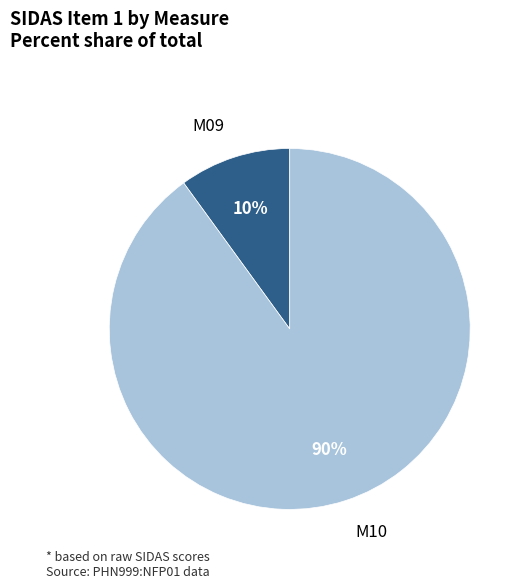

To the nearest percent, what is the difference between the M10 and M09 slice percentages?

80%